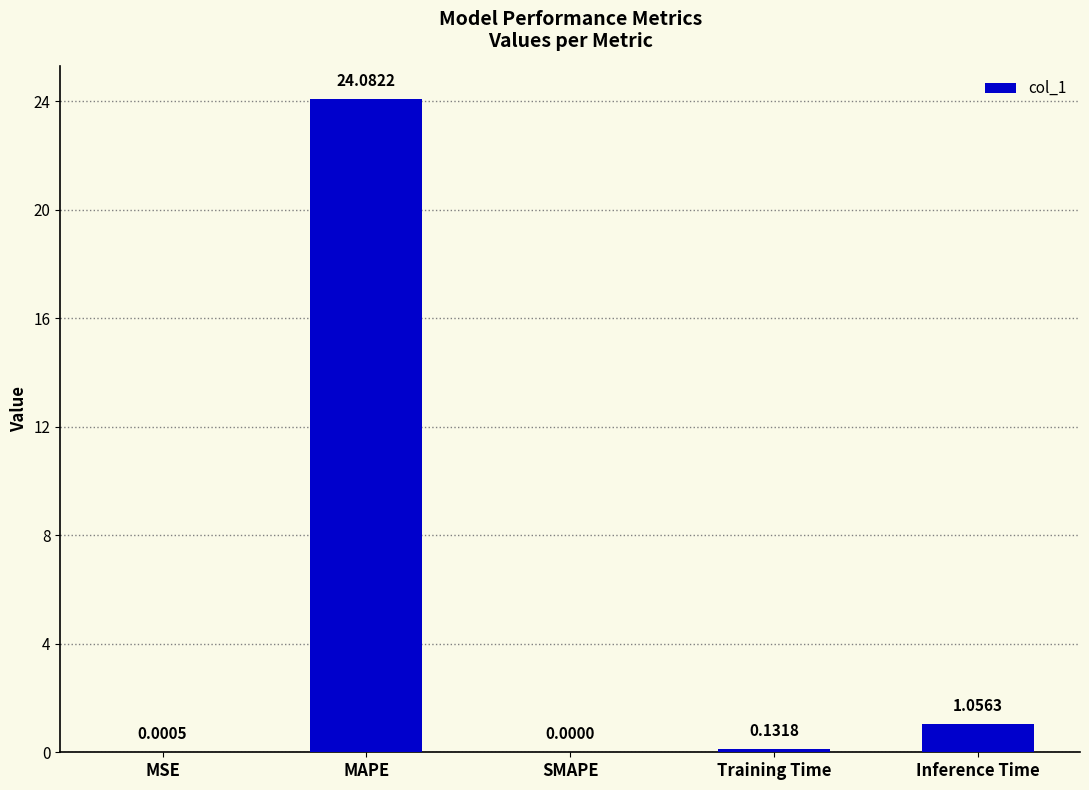

Which category has the highest value across all series?

MAPE